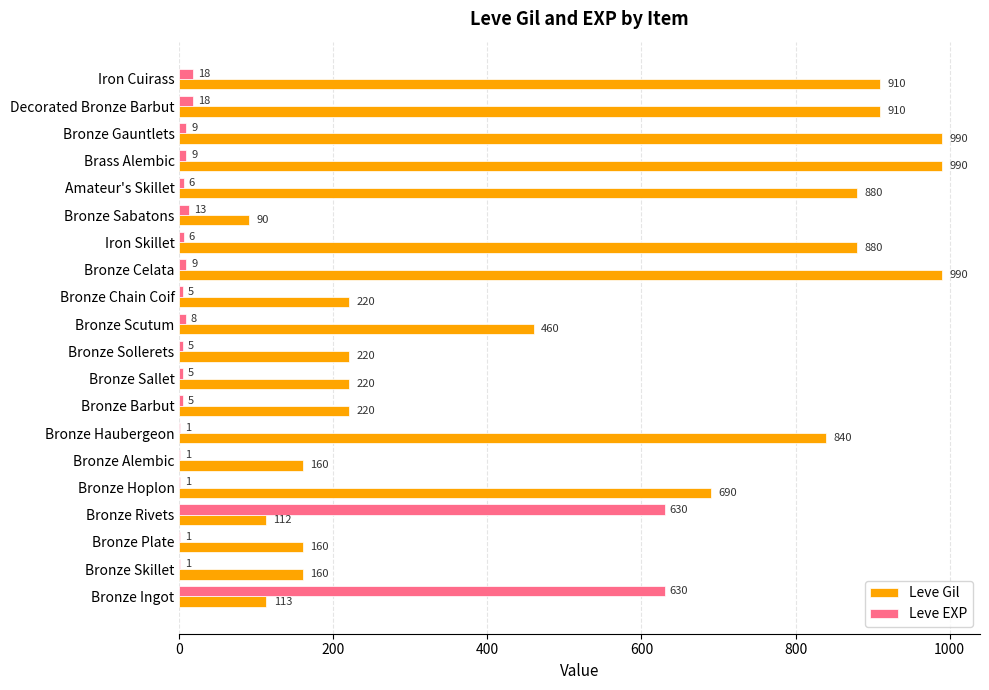

What is the sum of the Leve EXP values at Bronze Scutum and Bronze Rivets?

638